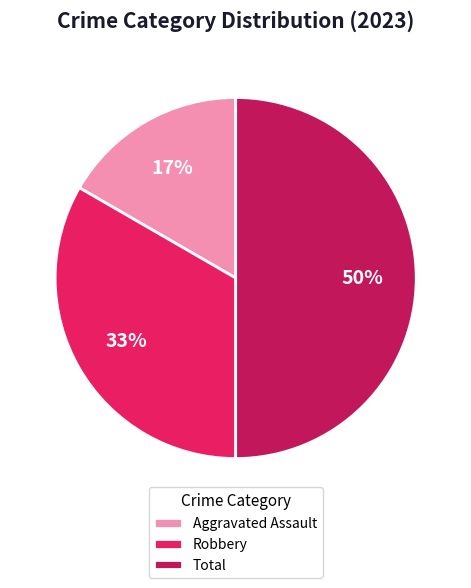

To the nearest percent, what is the combined percentage of Aggravated Assault and Total?

67%